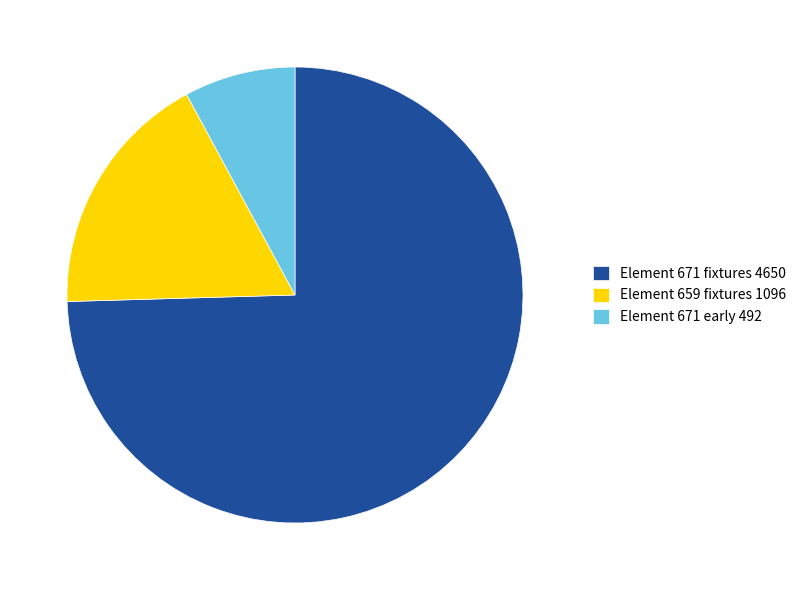

Which slice is the smallest?

Element 671 early 492